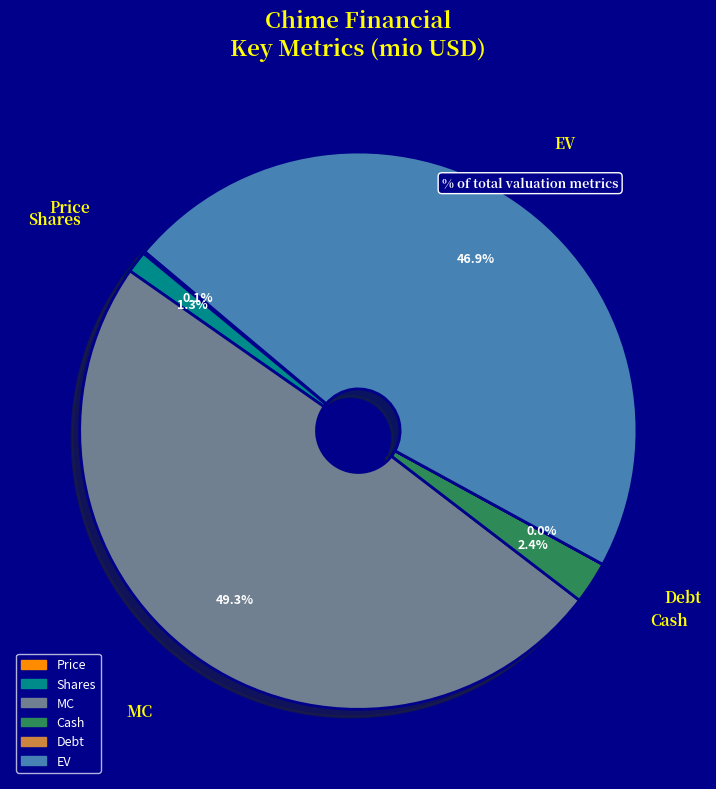

Which slice is the largest?

MC